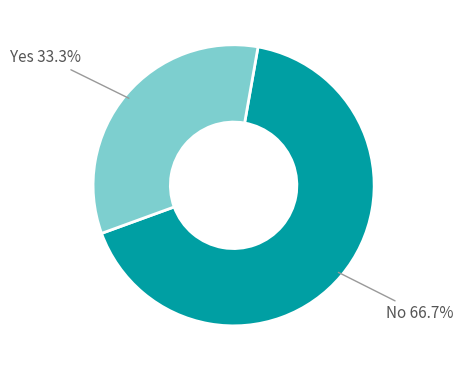

What is the majority slice?

No